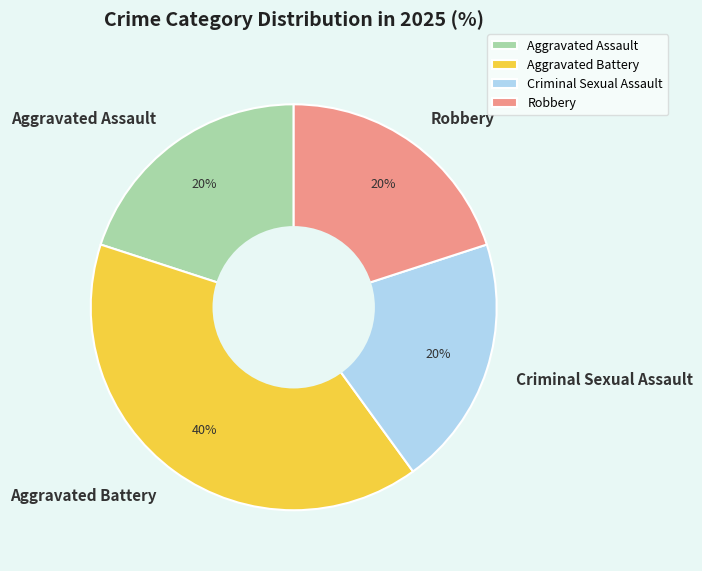

How many slices are in this pie chart?

4